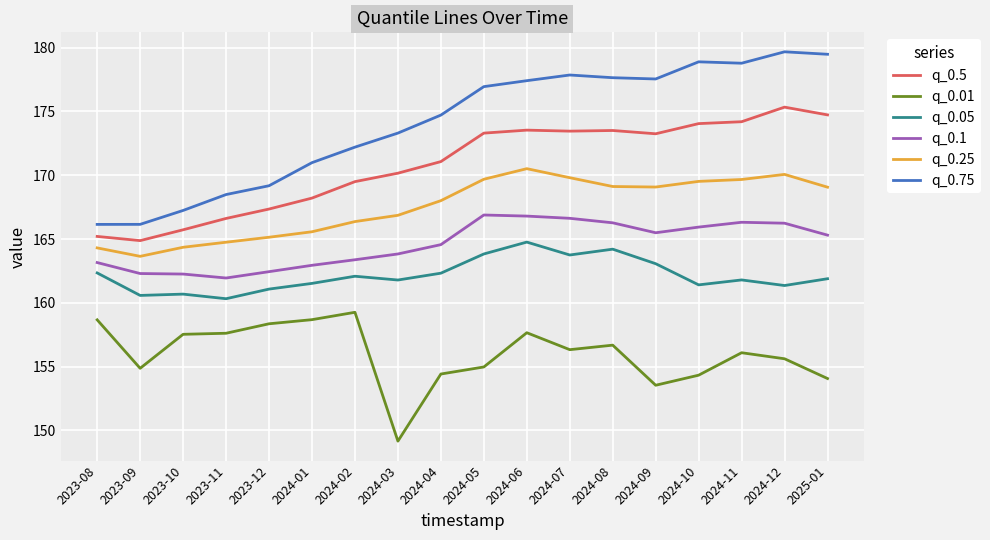

What is the total value across all series at 2023-12?

983.5